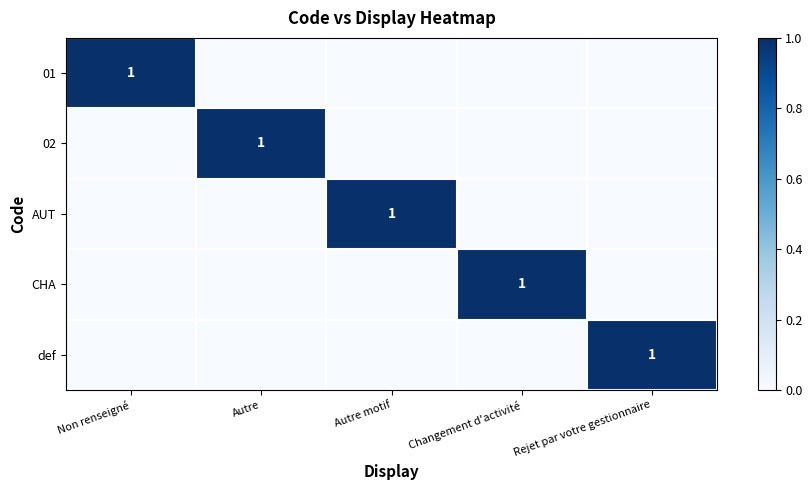

True or false: AUT has a value of 0 at Autre.

True